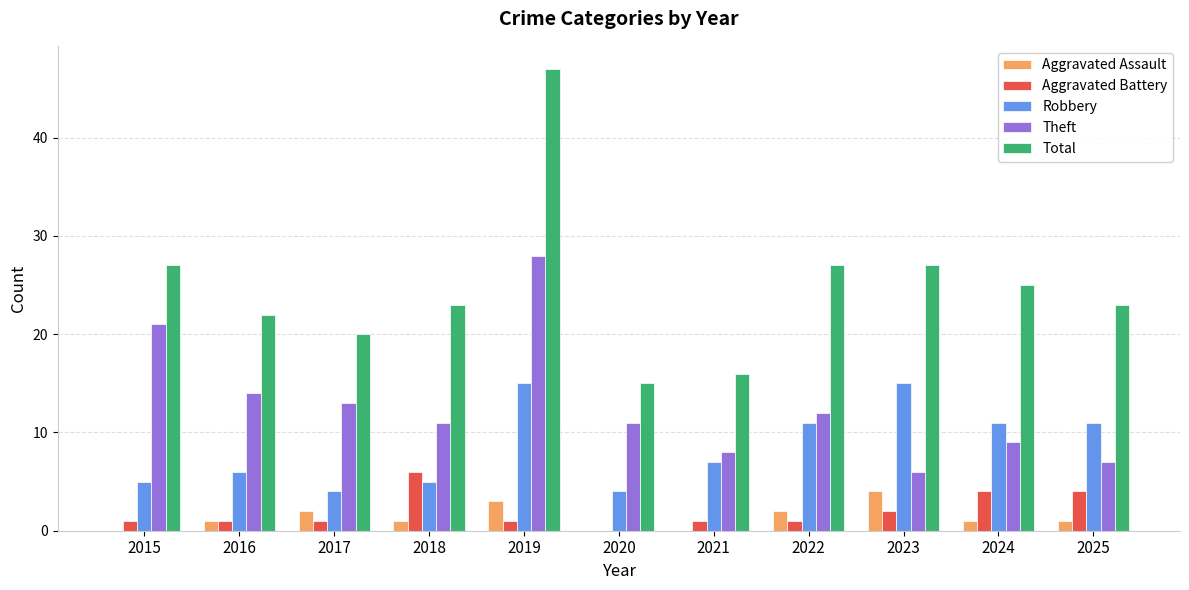

Reading left to right, extract all data points from this chart.

Aggravated Assault: 0	1	2	1	3	0	0	2	4	1	1
Aggravated Battery: 1	1	1	6	1	0	1	1	2	4	4
Robbery: 5	6	4	5	15	4	7	11	15	11	11
Theft: 21	14	13	11	28	11	8	12	6	9	7
Total: 27	22	20	23	47	15	16	27	27	25	23